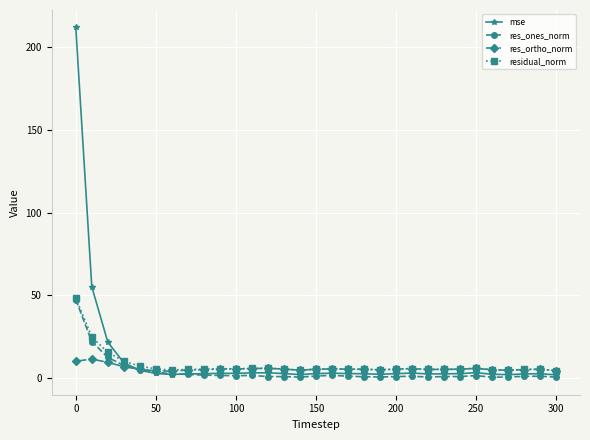

Which series has the widest spread of values?

mse